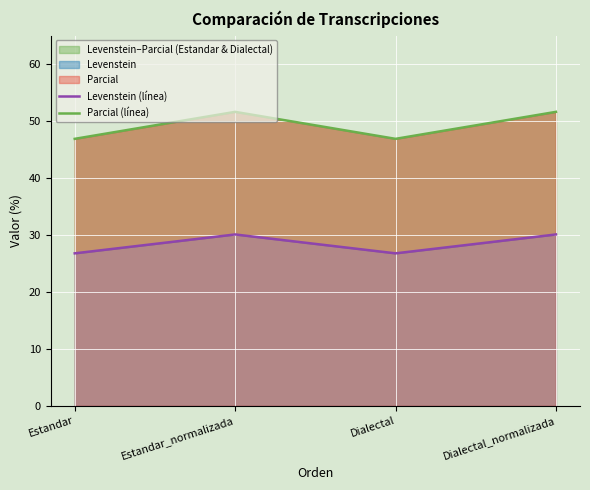

True or false: Parcial (línea) and Levenstein (línea) intersect in this chart.

False